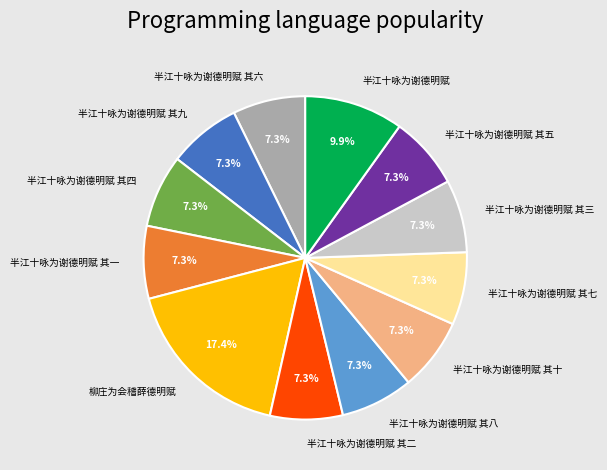

To the nearest percent, what percentage of the pie is 半江十咏为谢德明赋 其三?

7%